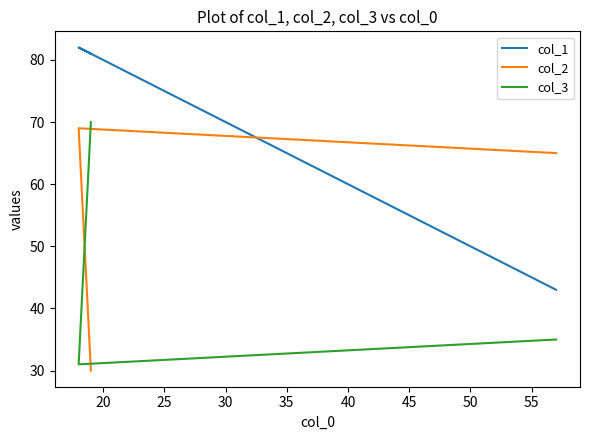

List the series in order of their overall mean, lowest first.

col_3, col_2, col_1